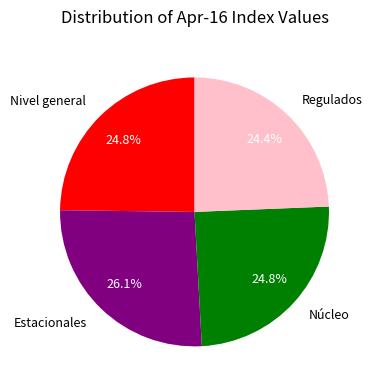

What percentage is NOT represented by Regulados?

75.6%